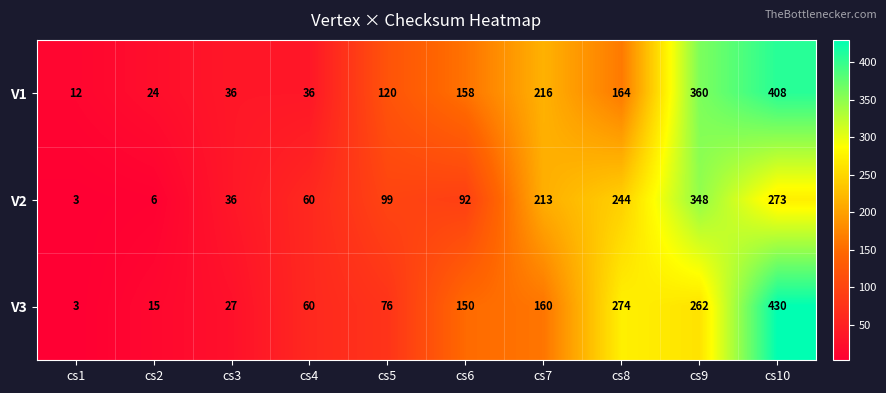

Reading right to left, what are all the values shown in this chart?

V1: cs10=408	cs9=360	cs8=164	cs7=216	cs6=158	cs5=120	cs4=36	cs3=36	cs2=24	cs1=12
V2: cs10=273	cs9=348	cs8=244	cs7=213	cs6=92	cs5=99	cs4=60	cs3=36	cs2=6	cs1=3
V3: cs10=430	cs9=262	cs8=274	cs7=160	cs6=150	cs5=76	cs4=60	cs3=27	cs2=15	cs1=3